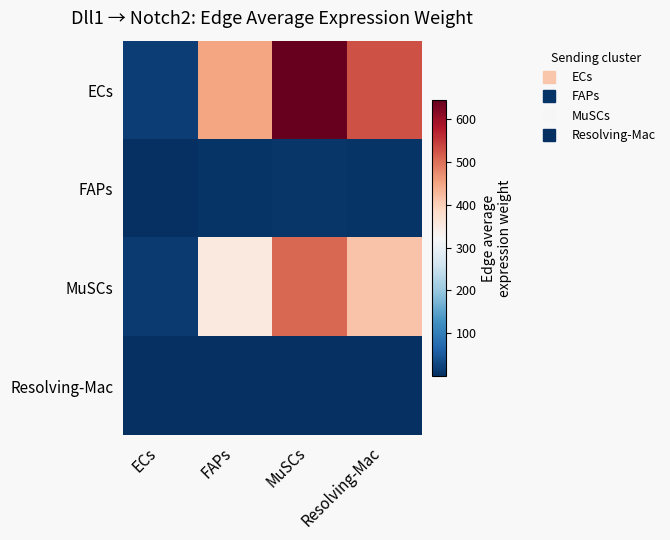

How many data points does each series have?

4